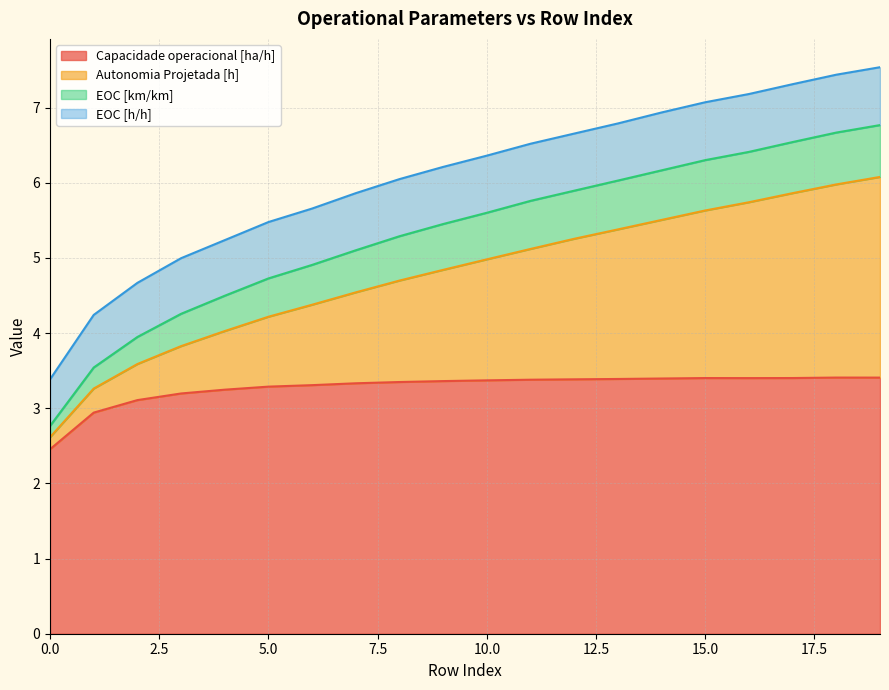

How many lines are shown in the chart?

4